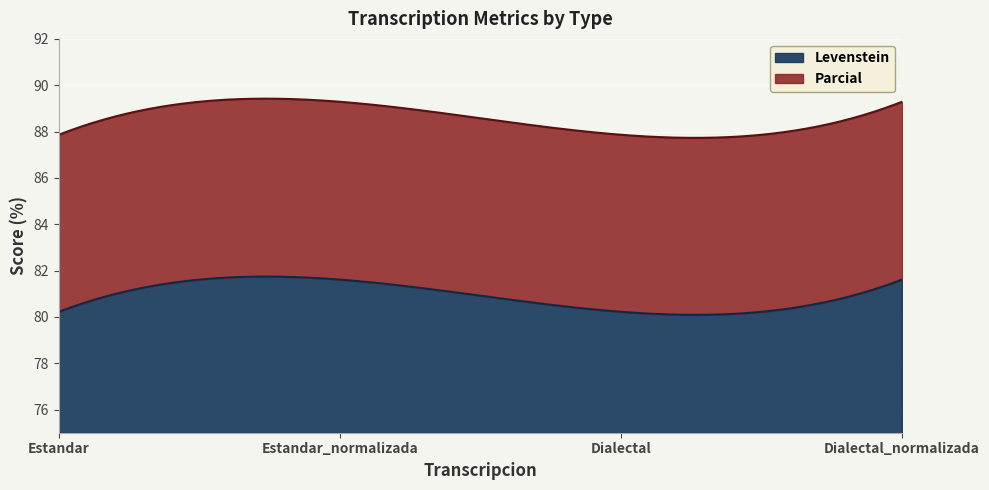

At which category does Parcial reach its first local valley?

Dialectal